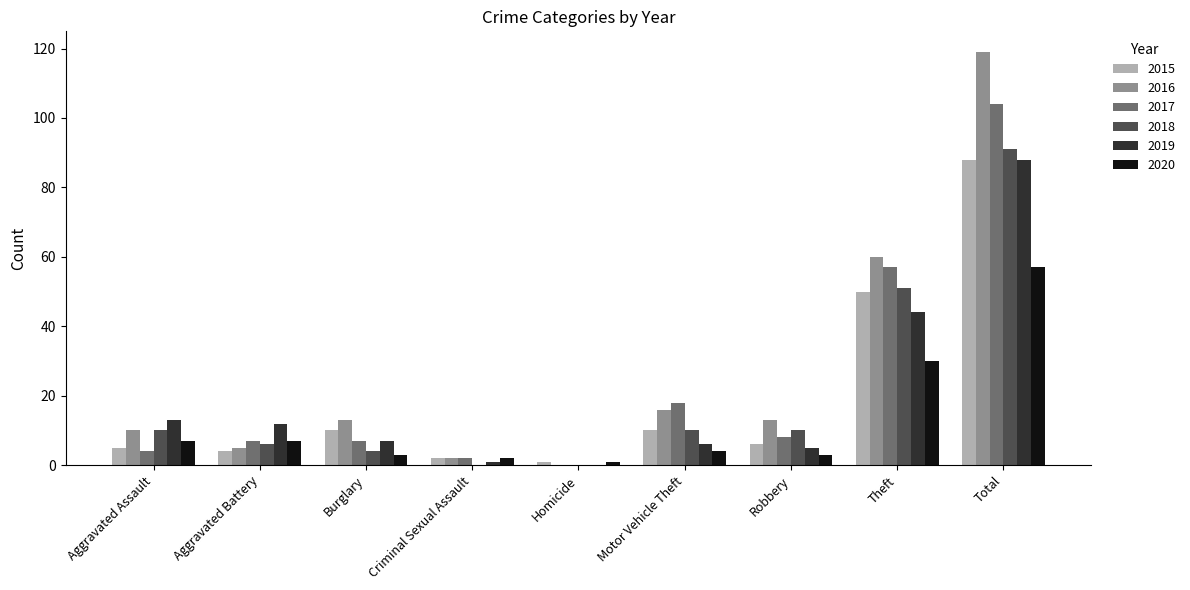

Is it true that 2015 equals 10 at Burglary?

True